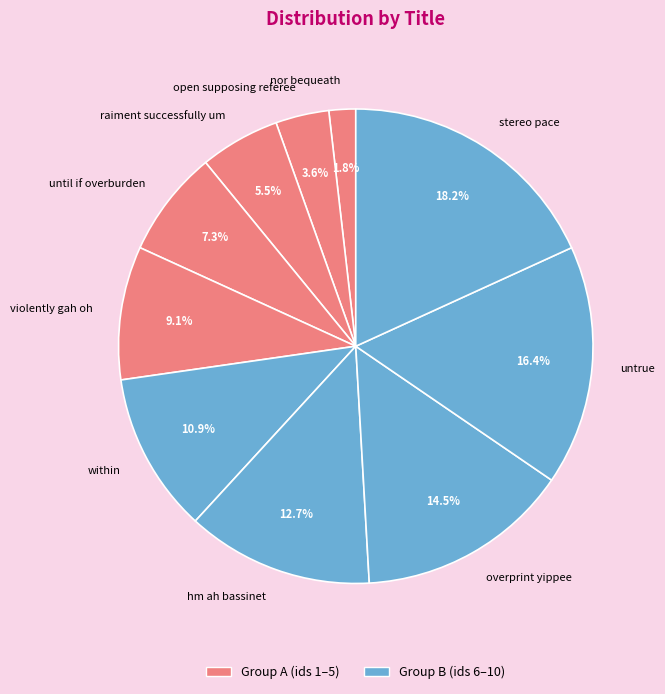

Count the number of slices in the pie.

10